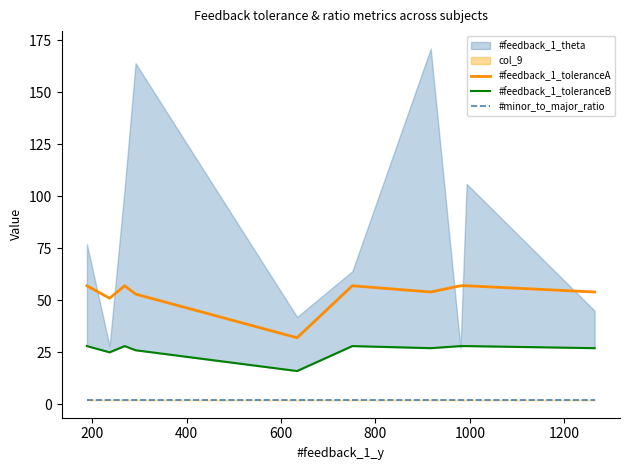

What is the average value of the #feedback_1_toleranceA series?

53